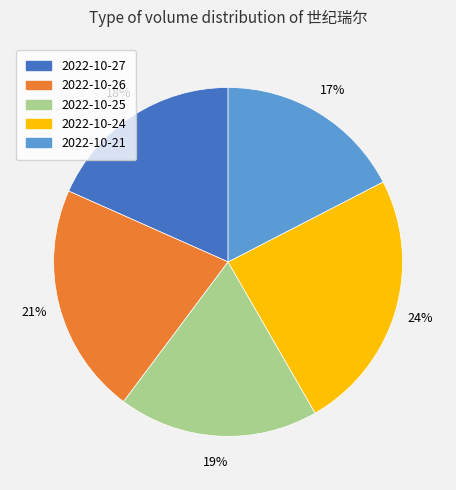

What is the largest slice in the pie chart?

2022-10-24